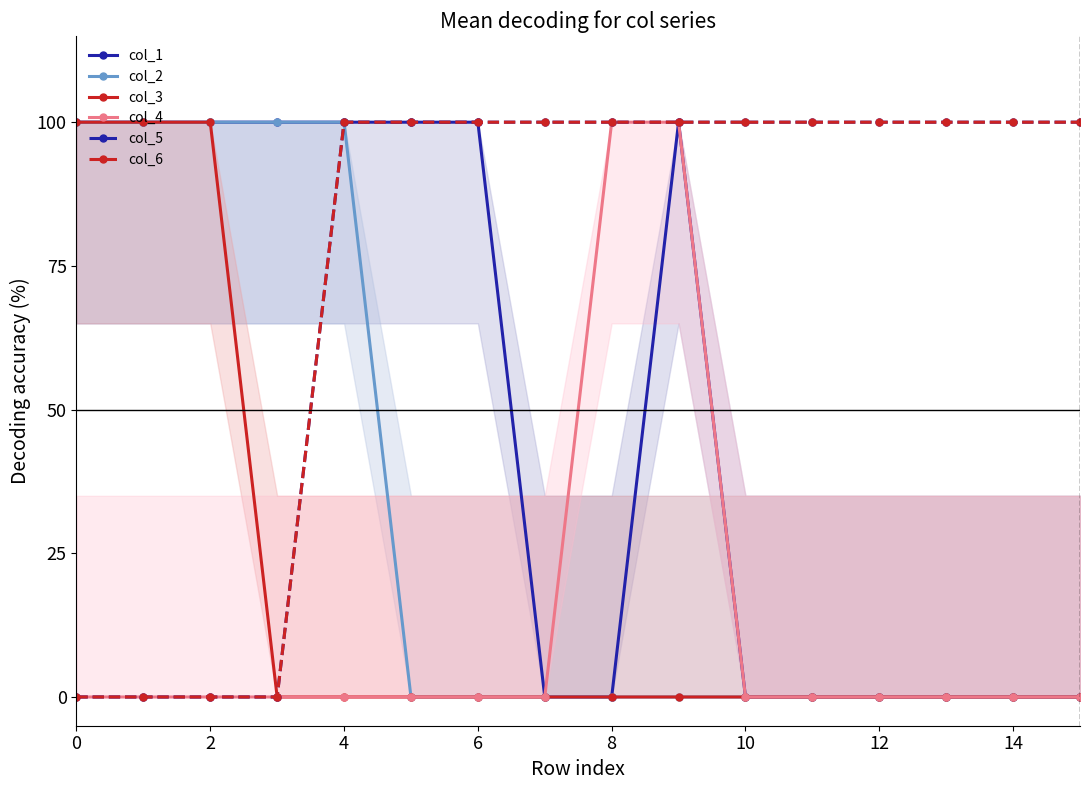

Which series has the widest spread of values?

col_1